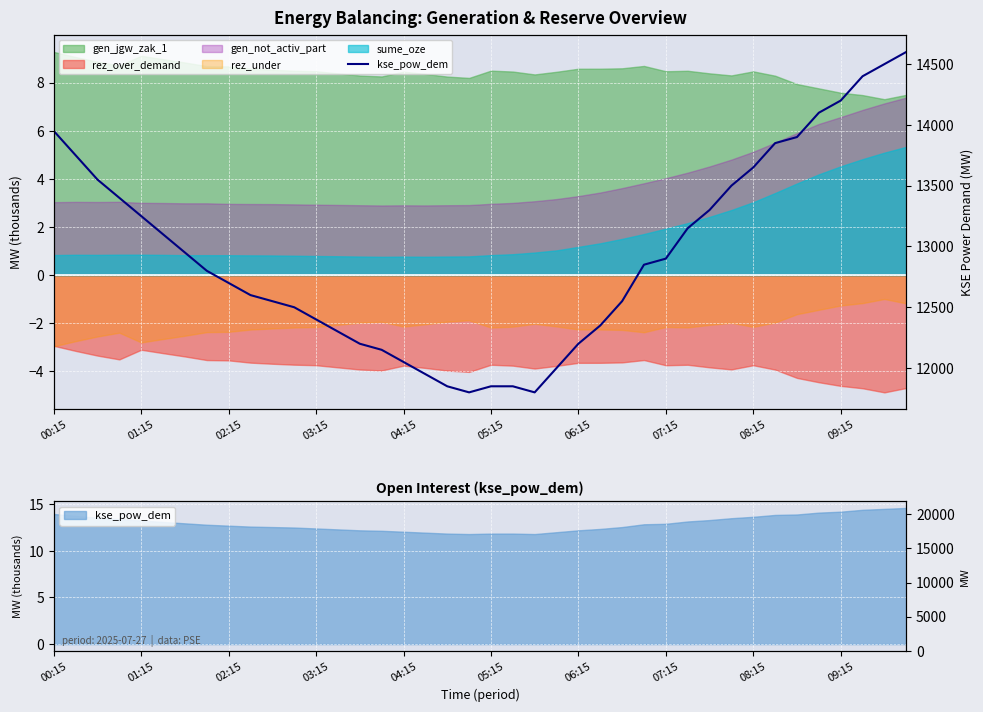

Read the value at 31.

13500